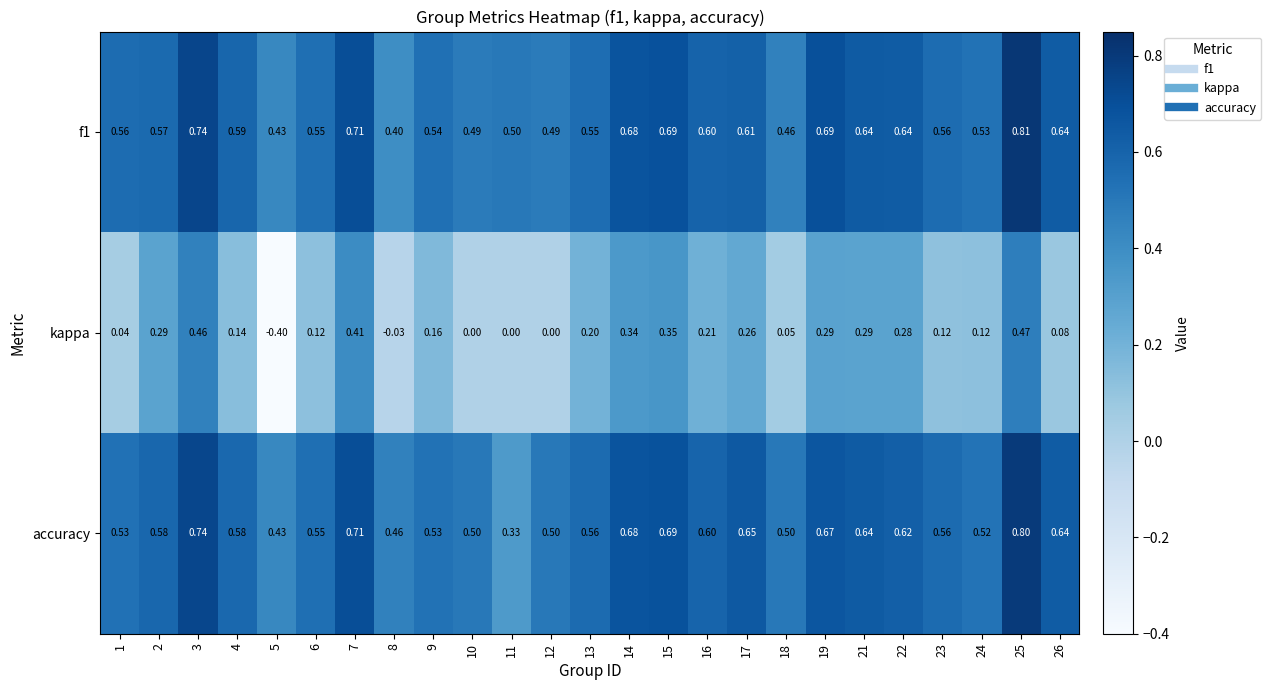

Count the number of data series in this chart.

3